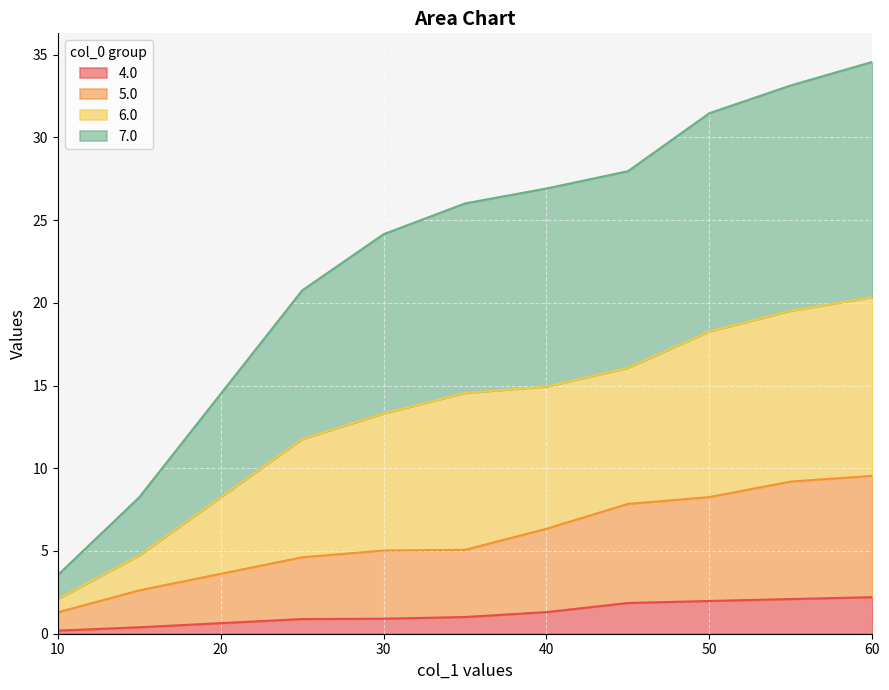

What is the total value across all series at 30?

24.1